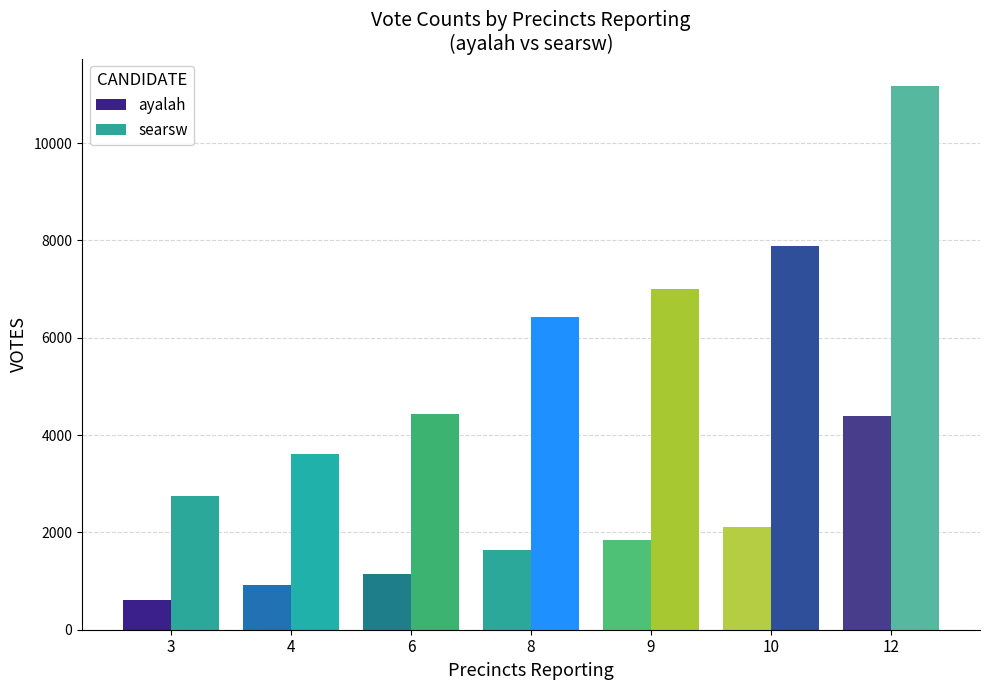

Are the bars grouped side by side (vs. stacked)?

Yes